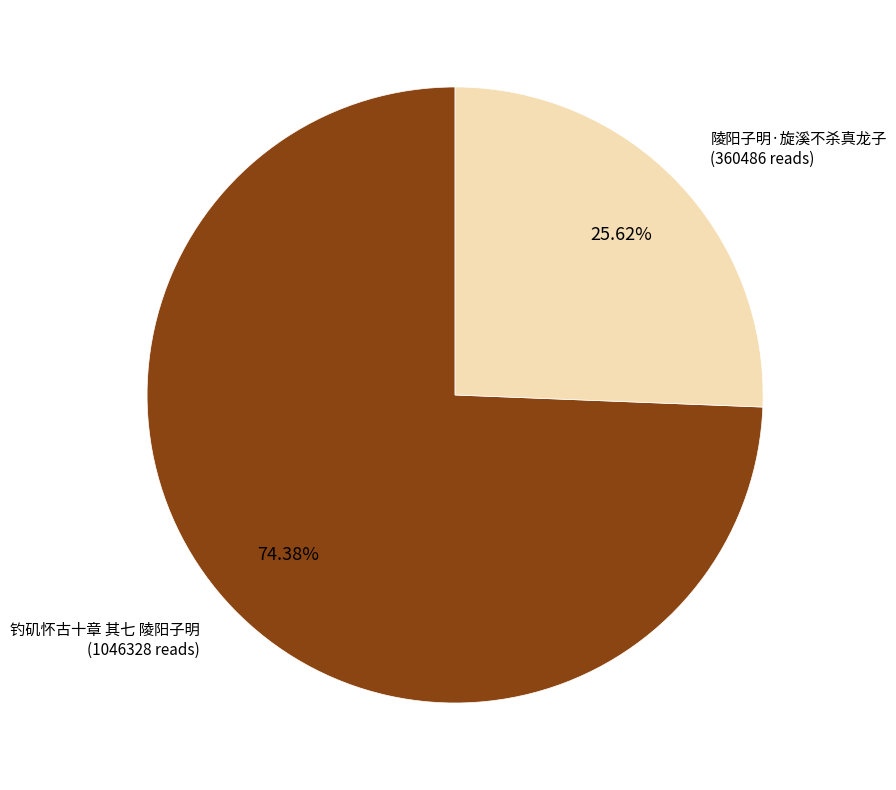

Is there any slice that represents more than half of the pie?

Yes